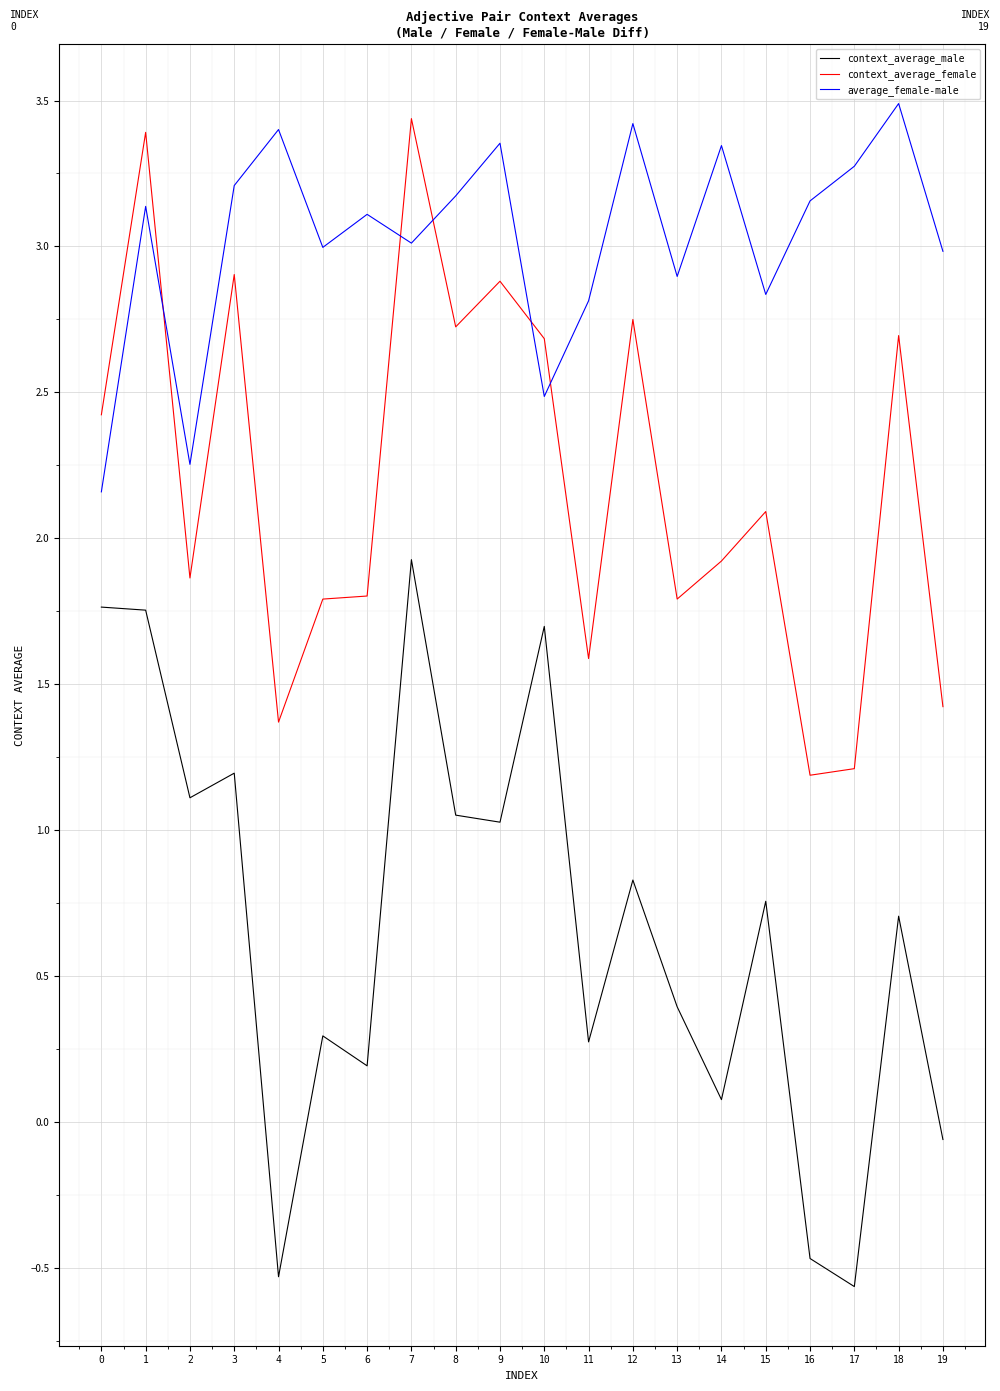

True or false: context_average_male and average_female-male cross at least once.

False